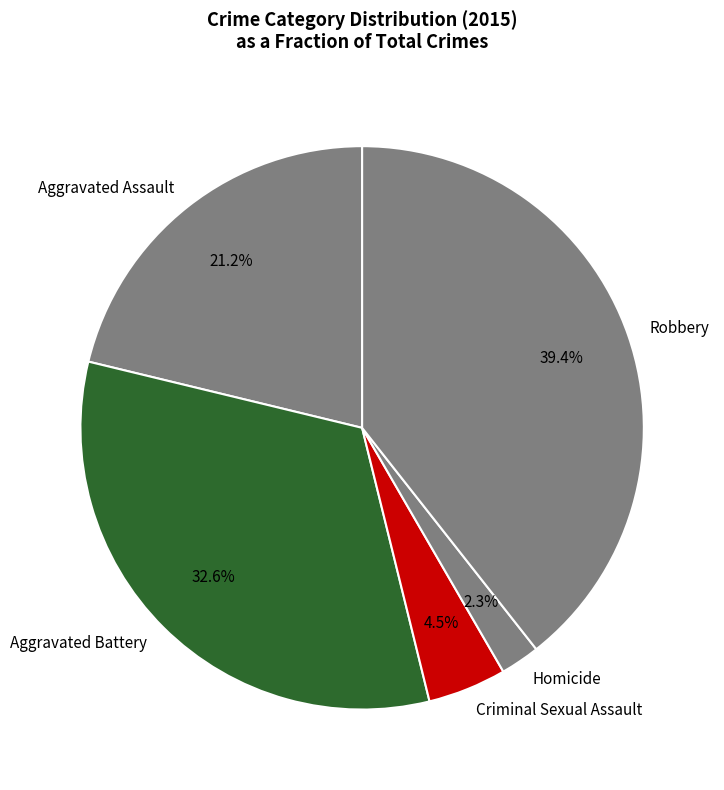

Rank the categories by value from highest to lowest.

Robbery, Aggravated Battery, Aggravated Assault, Criminal Sexual Assault, Homicide